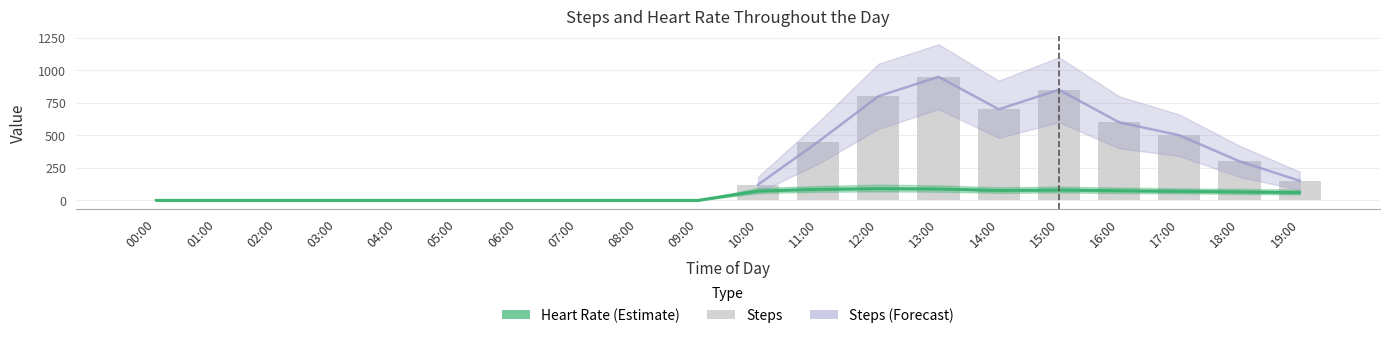

What is the sum of all heart values?

760